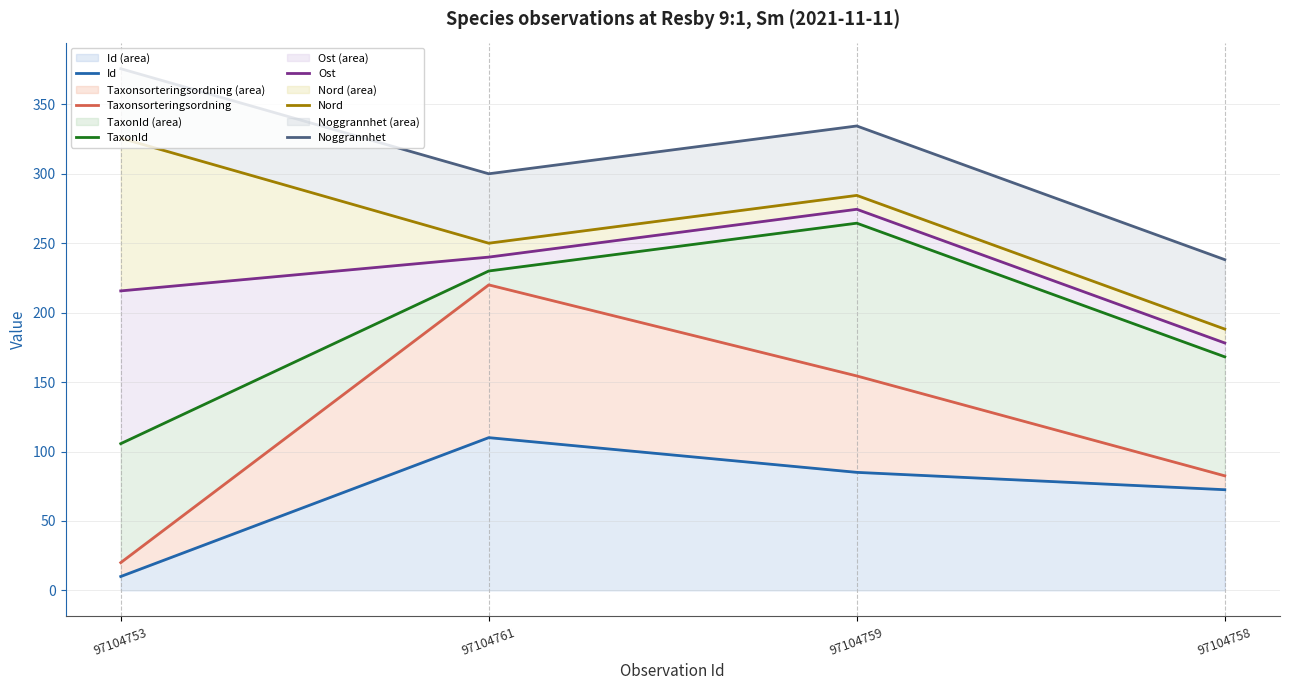

Read the Nord value at 97104753.

325.7